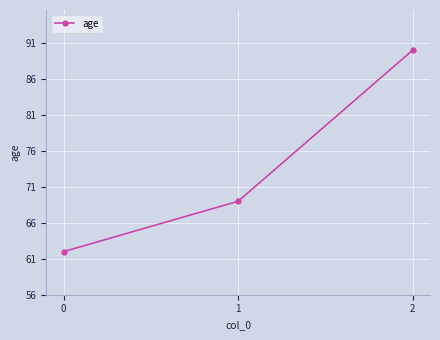

Rank the categories by value from highest to lowest.

2, 1, 0